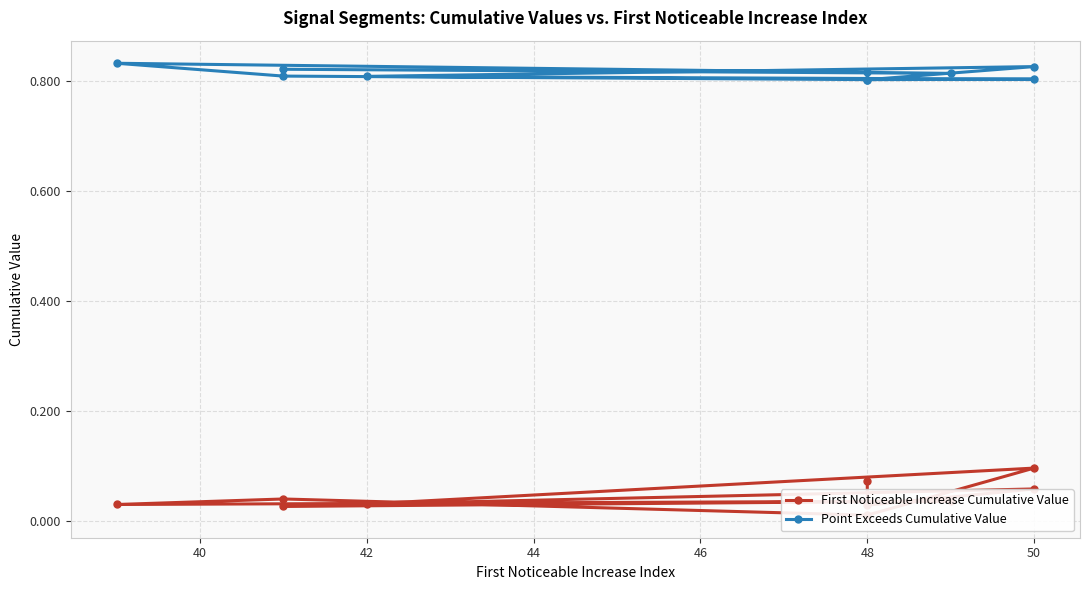

True or false: Point Exceeds Cumulative Value and First Noticeable Increase Cumulative Value cross at least once.

False